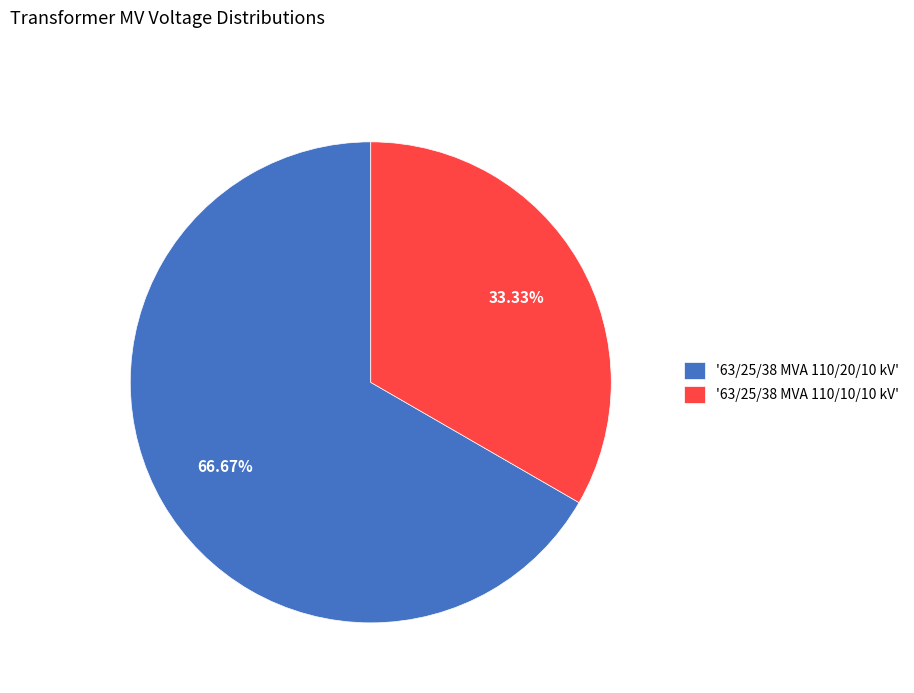

Is there any slice that represents more than half of the pie?

Yes